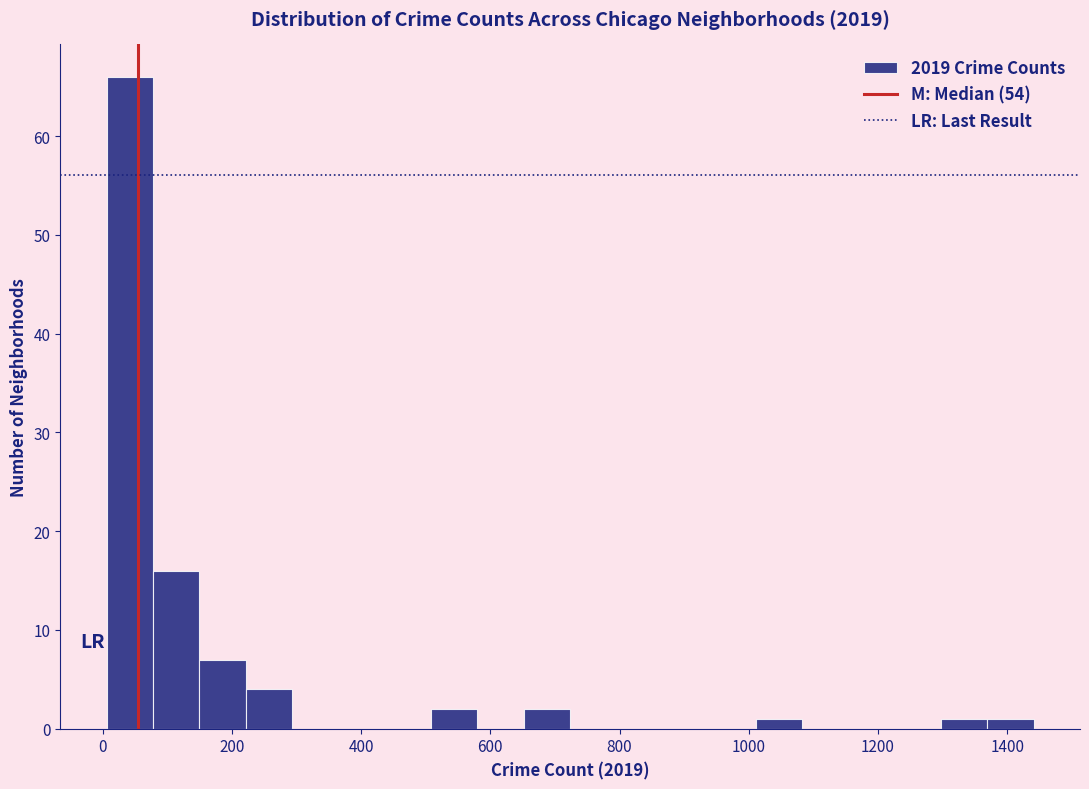

Read against the x-axis, roughly where is the centre of the tallest bar?

40